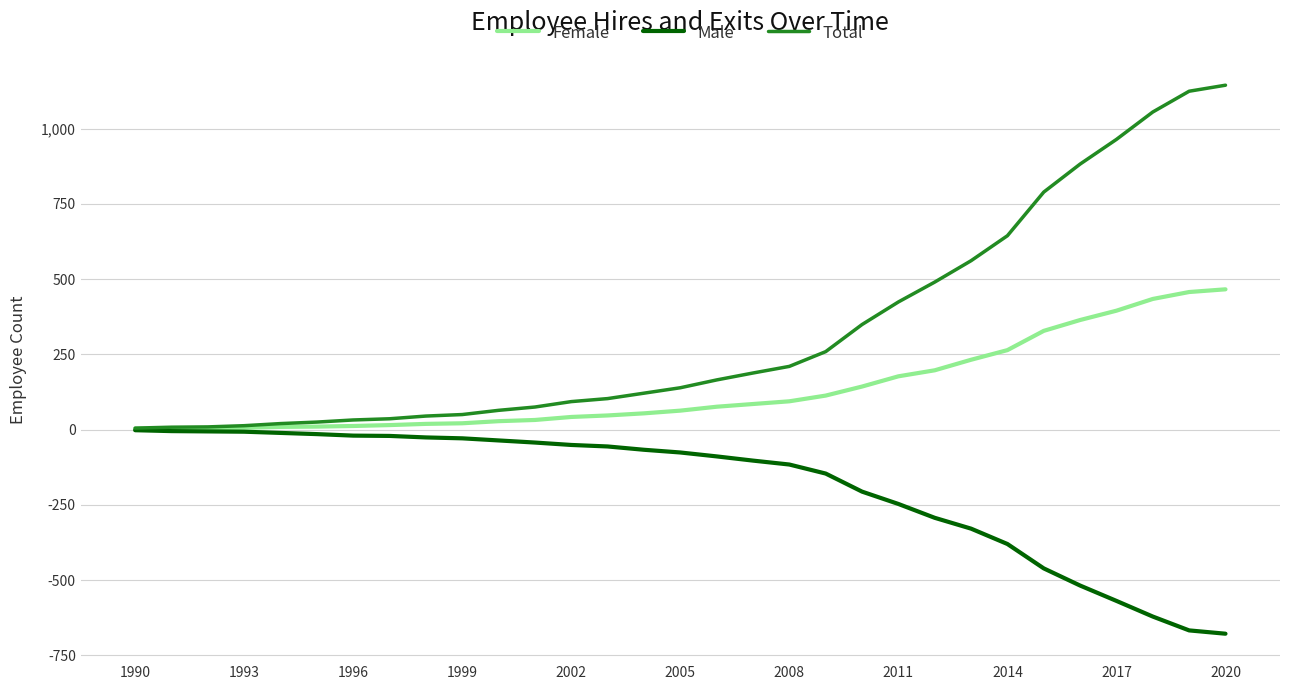

Which series has the largest total across all categories?

Total